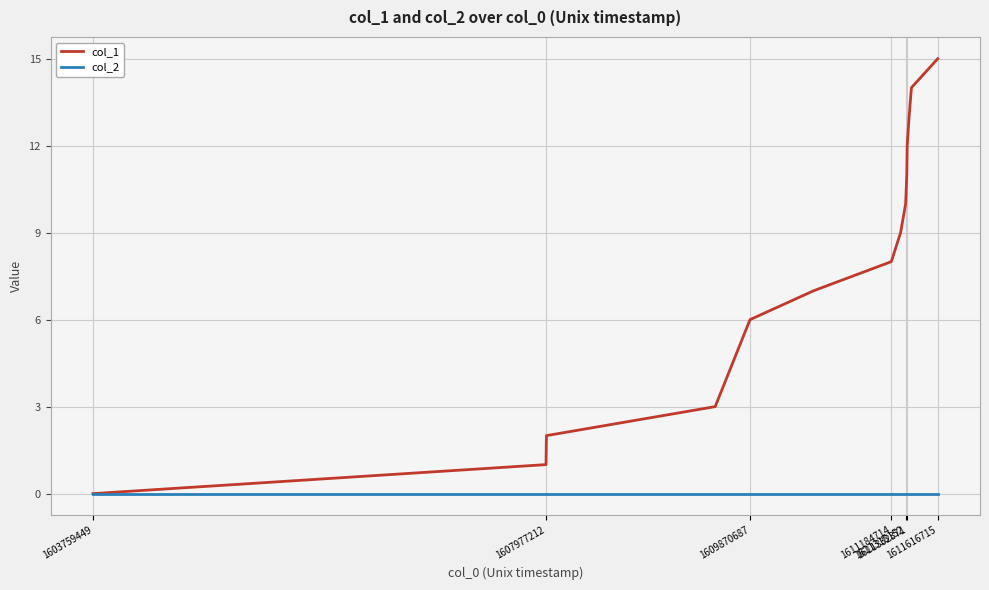

What is the maximum value shown in the chart?

15